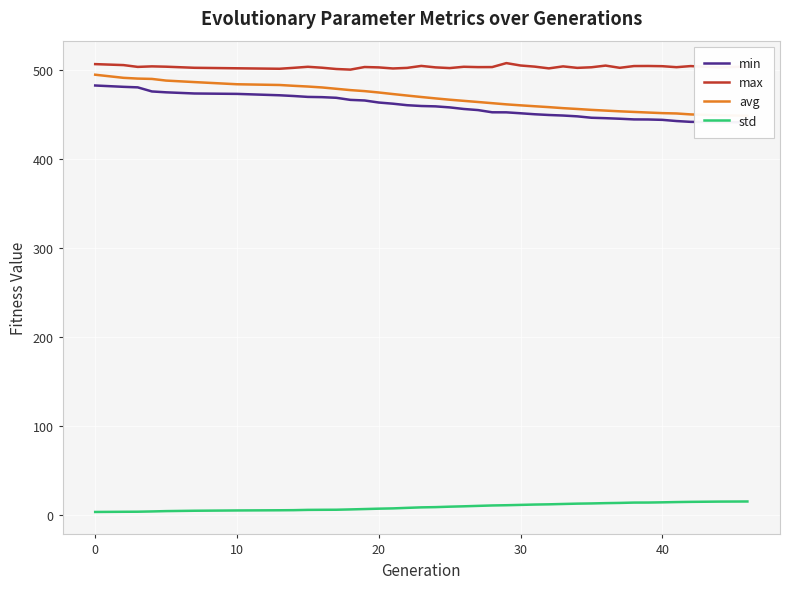

True or false: max and std cross at least once.

False